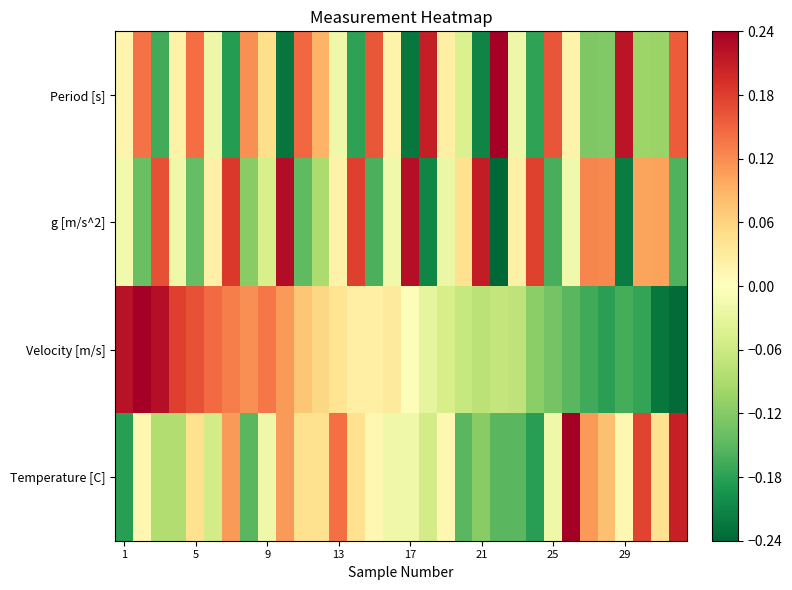

What is the greatest value displayed?

0.2